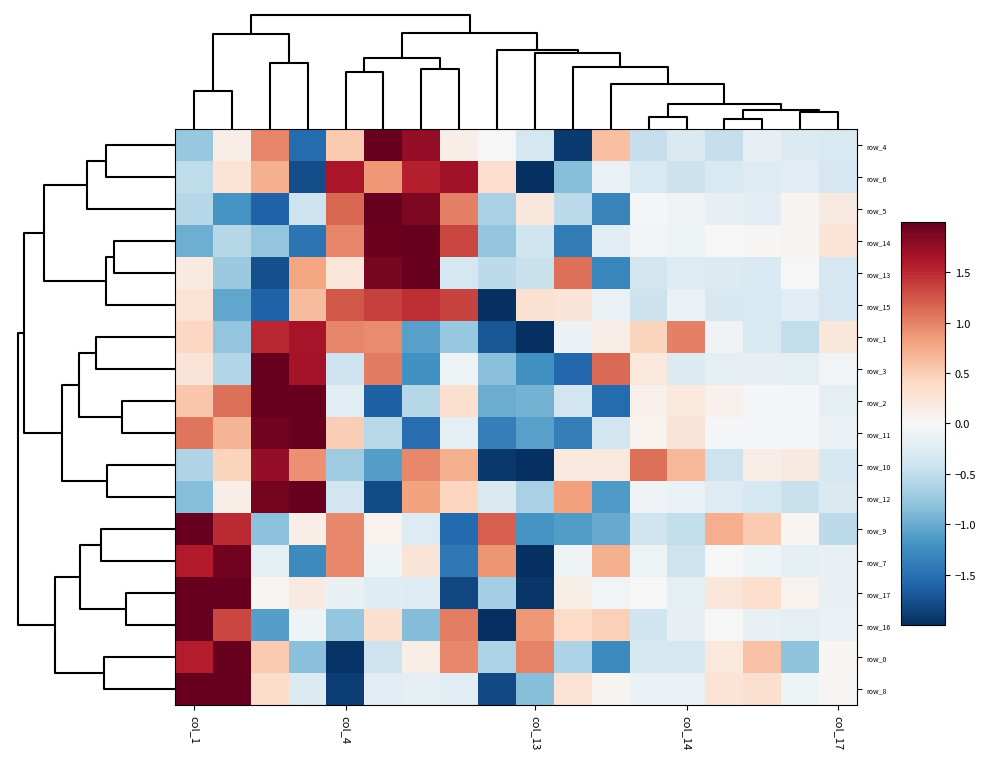

At which label does row_1 reach its minimum?

col_13